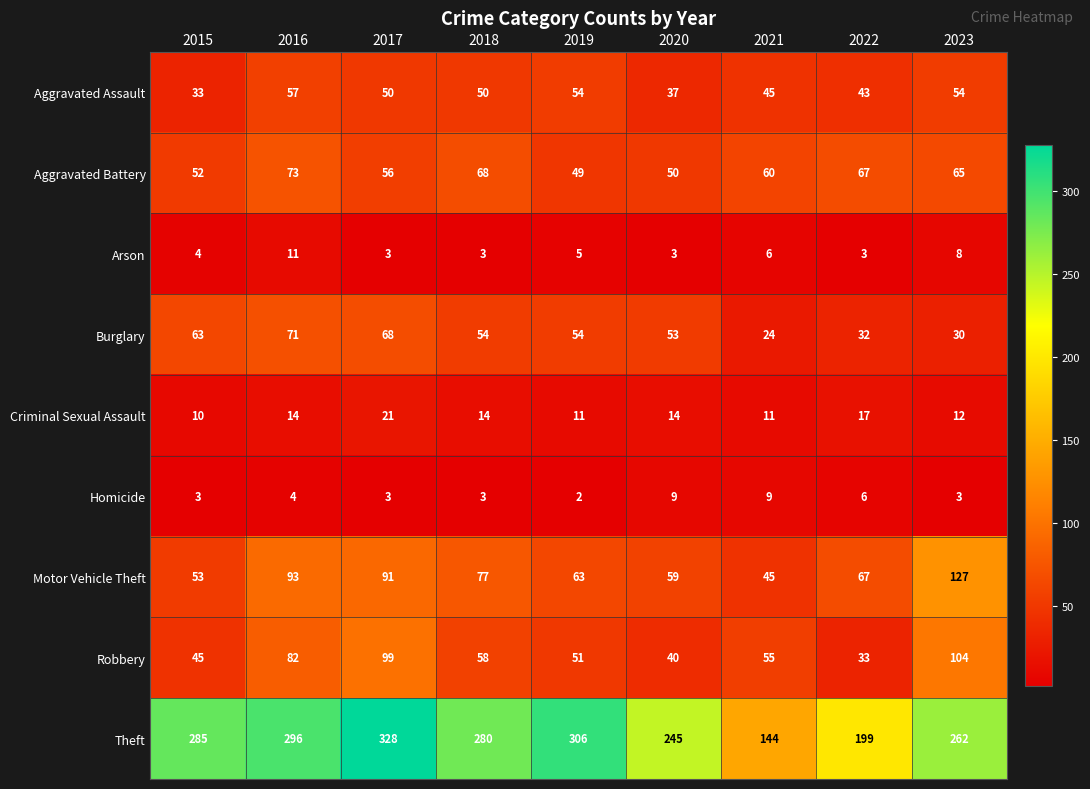

Which label corresponds to the largest value in the chart?

2017